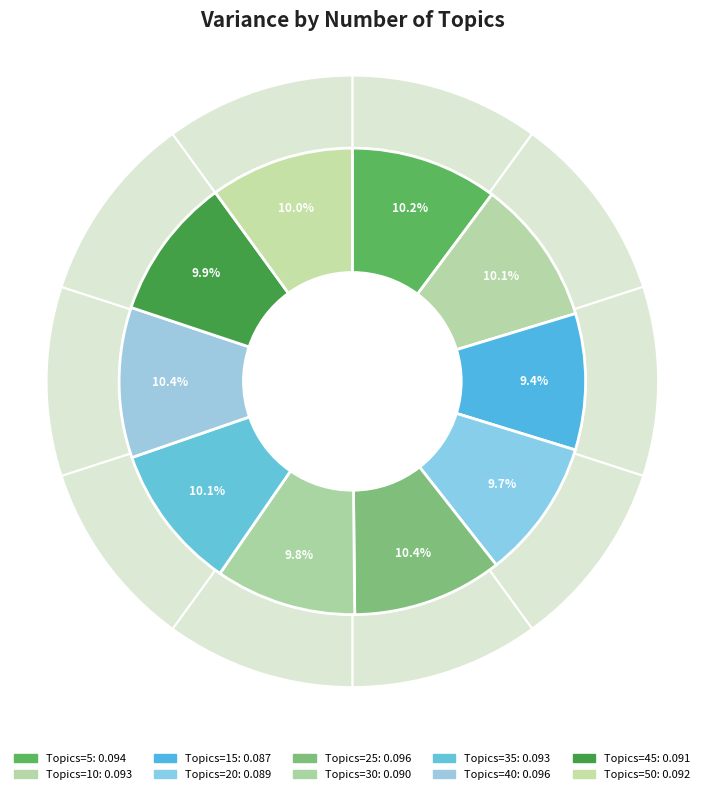

How many segments does this pie chart have?

10